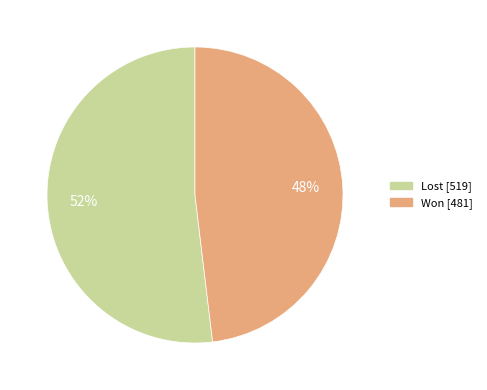

Rank the categories by value from lowest to highest.

Won, Lost